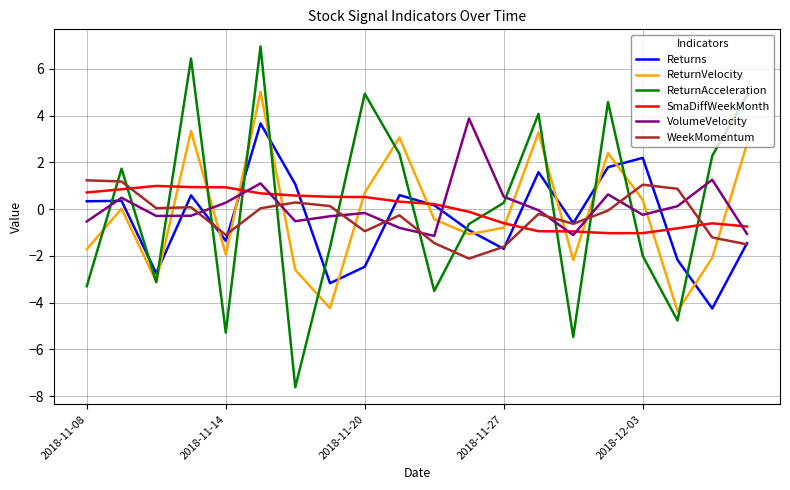

How many intersections are there between VolumeVelocity and ReturnAcceleration?

13